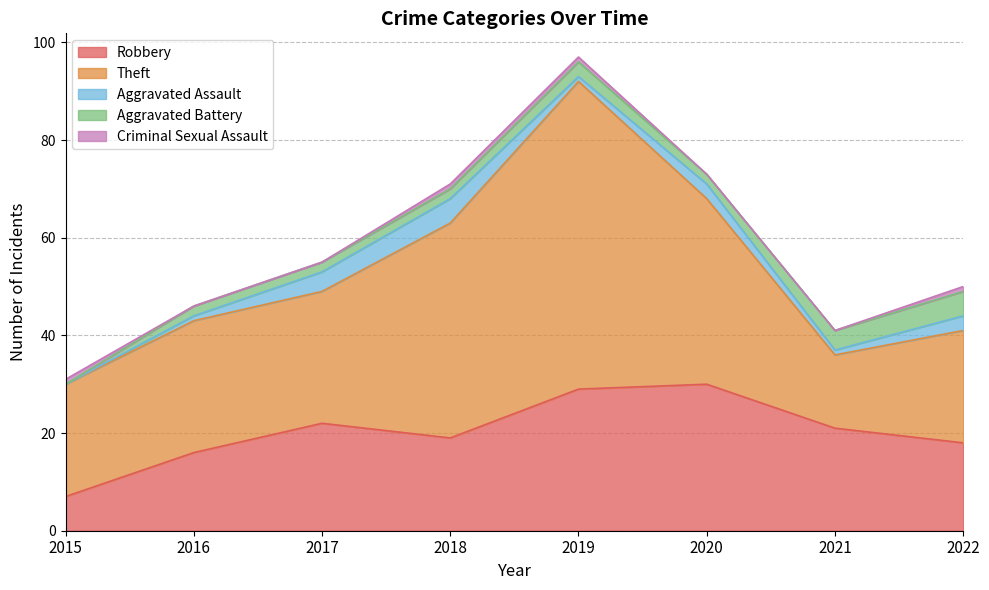

At which label is Robbery closest to 18?

2022